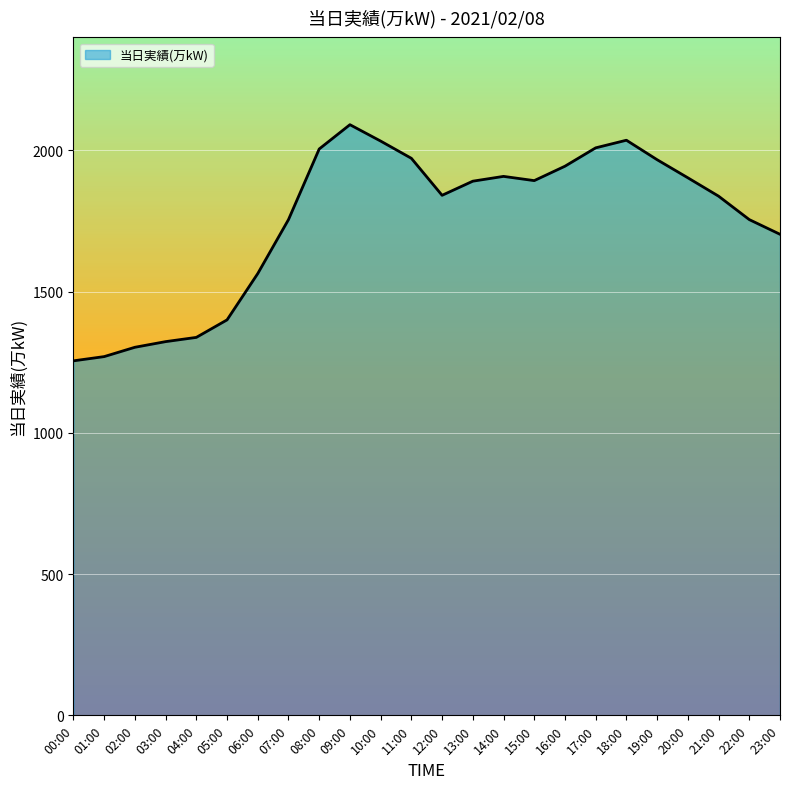

True or false: the data shows 2091 at 09:00.

True